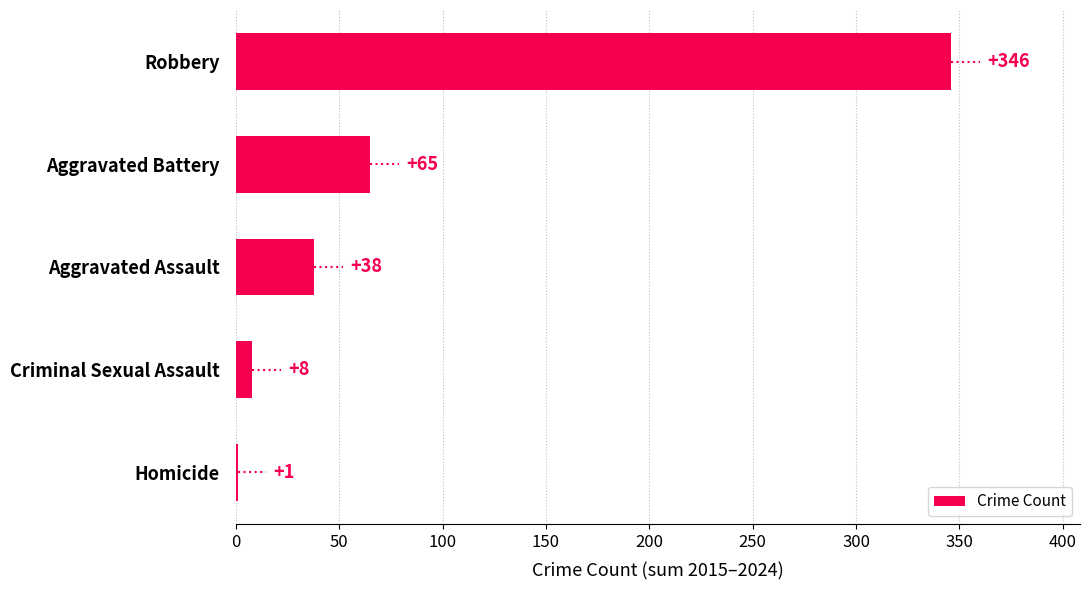

Reading top to bottom, what are all the values shown in this chart?

Robbery=346	Aggravated Battery=65	Aggravated Assault=38	Criminal Sexual Assault=8	Homicide=1